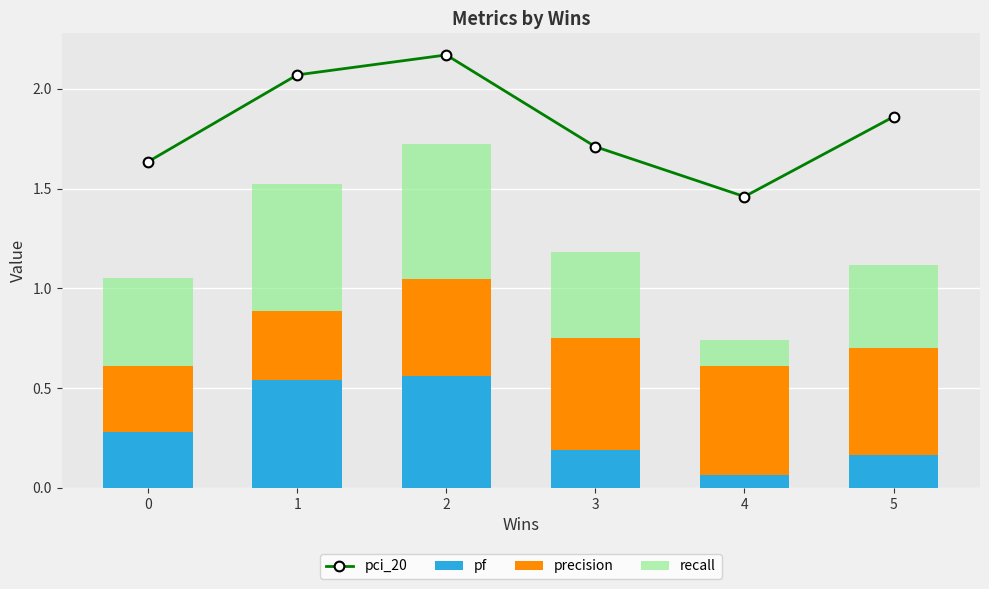

List the labels in order of pf value, smallest first.

4, 5, 3, 0, 1, 2